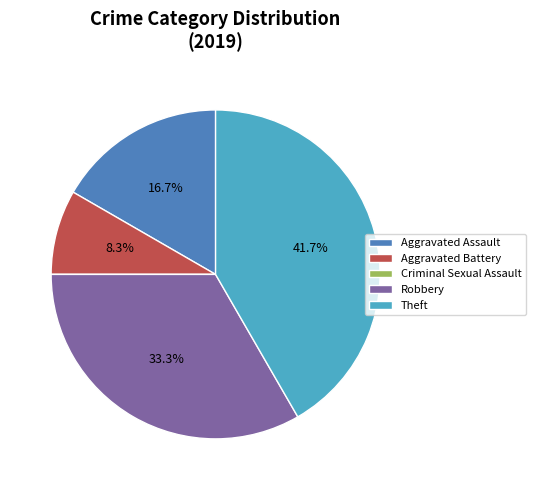

To the nearest percent, what is the combined percentage of Robbery and Aggravated Assault?

50%